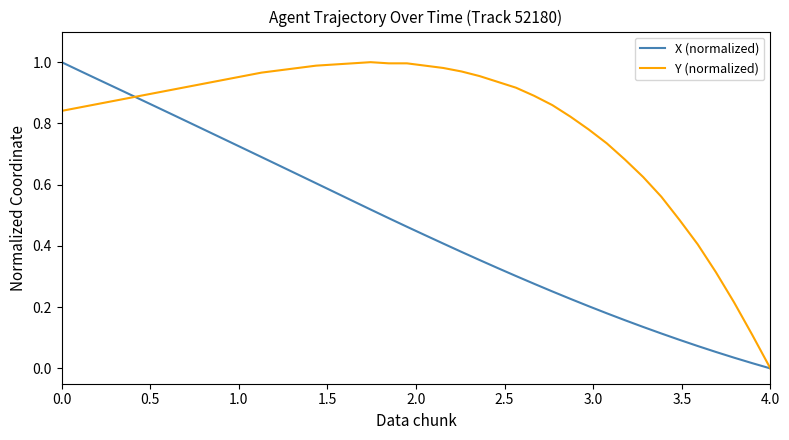

Rank the series by their average value, from lowest to highest.

X (normalized), Y (normalized)